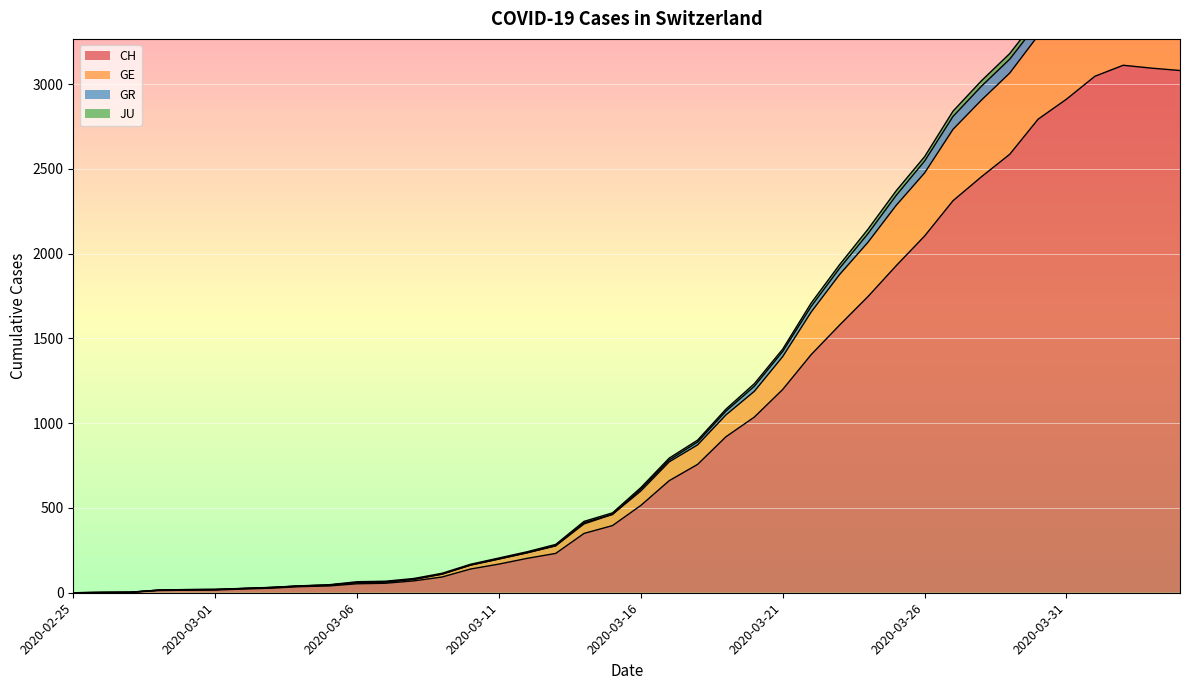

True or false: GR and CH intersect in this chart.

False